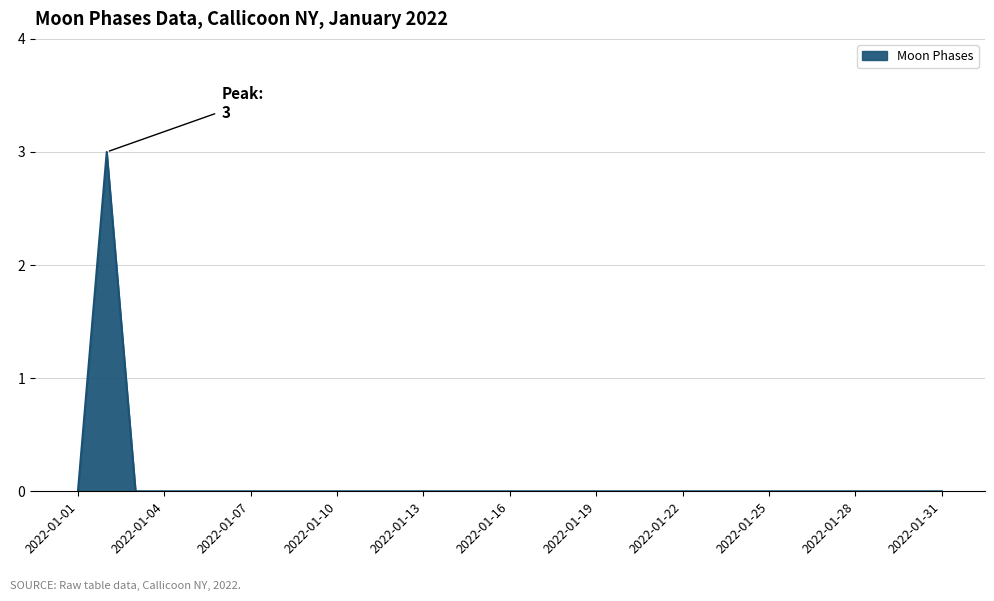

Does the chart have visible grid lines?

Yes